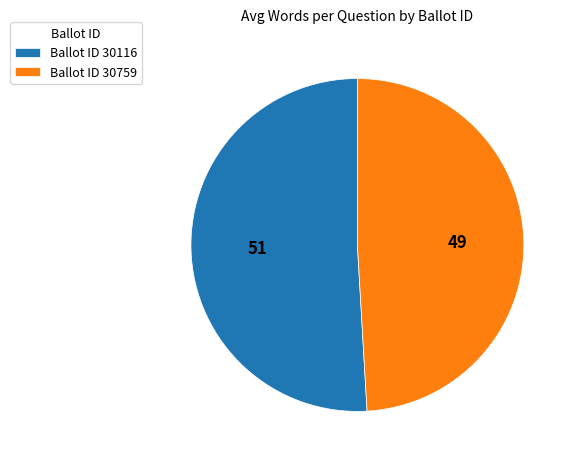

Which slice is the smallest?

Ballot ID 30759